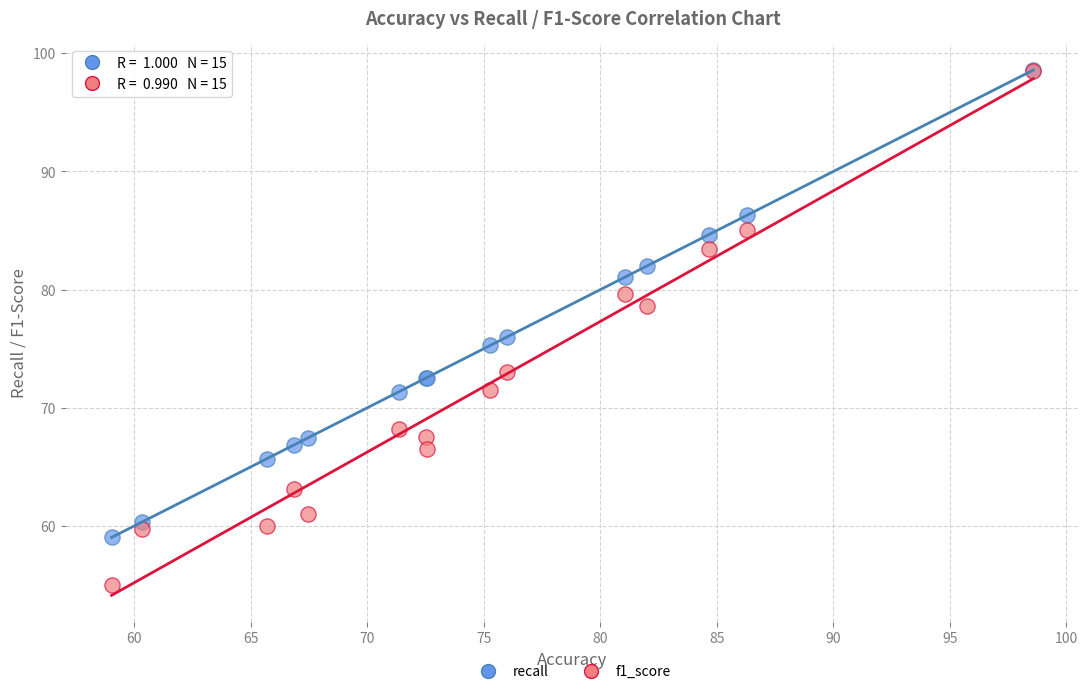

In the recall series, what Y value is closest to 78?

76.0